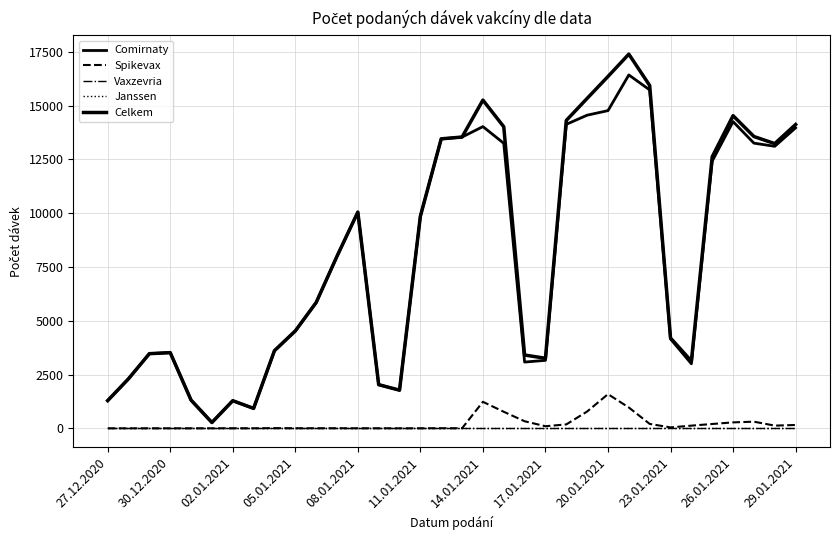

What is the difference between the second highest and minimum values in the Celkem series?

16090